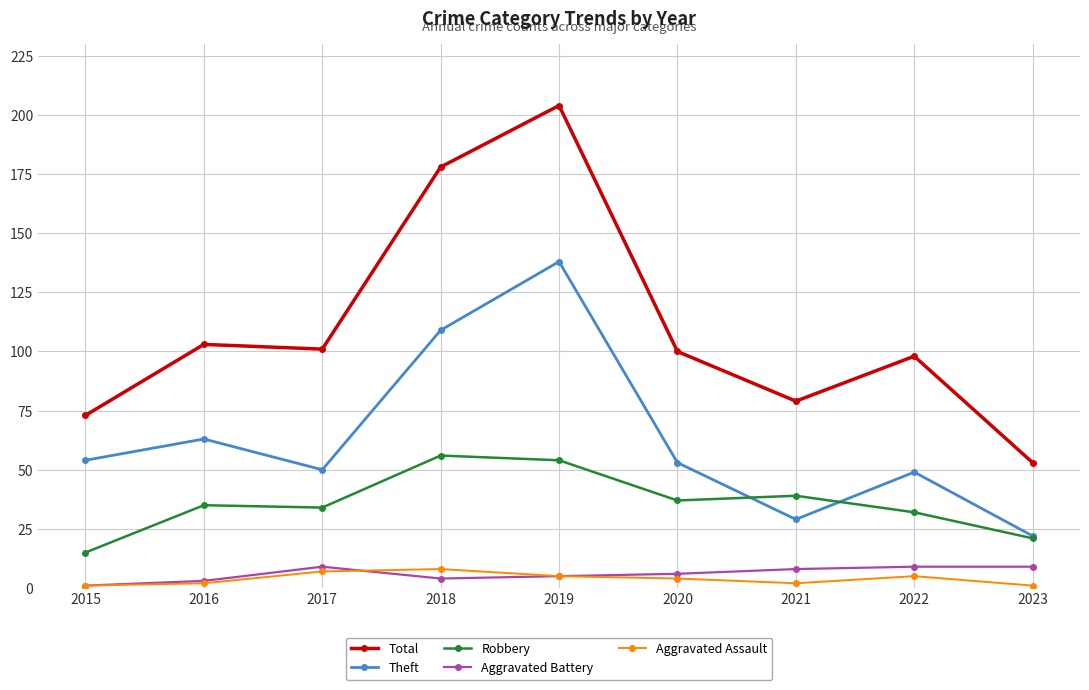

True or false: Robbery and Total cross at least once.

False